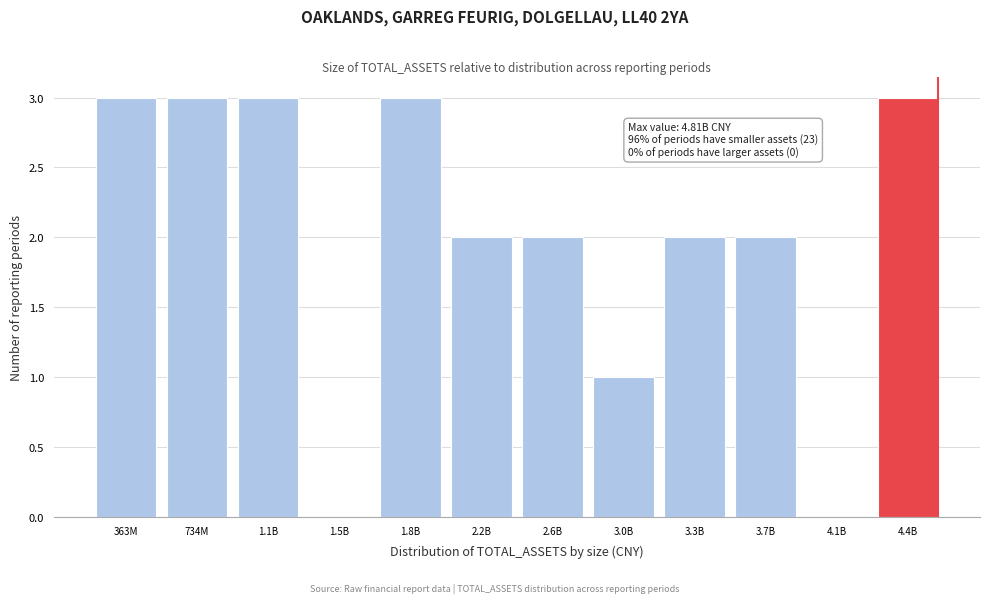

Reading right to left, extract all data points from this chart.

4.4B=3	4.1B=0	3.7B=2	3.3B=2	3.0B=1	2.6B=2	2.2B=2	1.8B=3	1.5B=0	1.1B=3	734M=3	363M=3